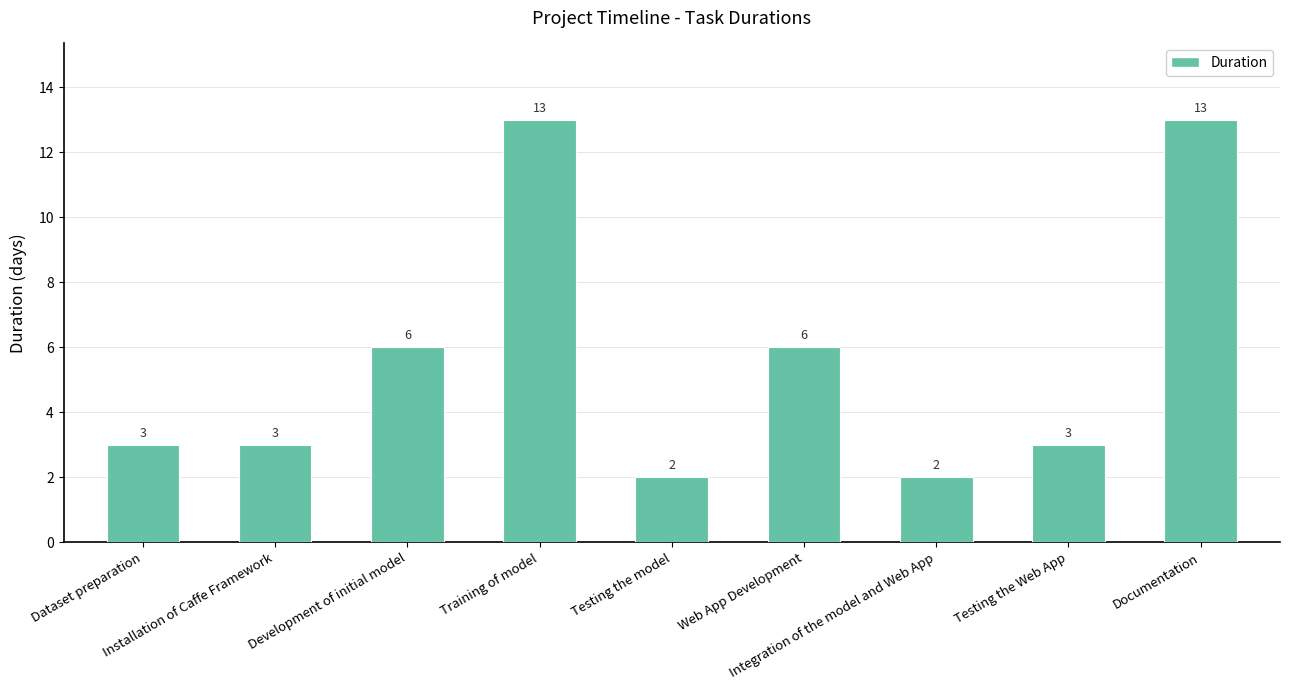

How many distinct data groups are displayed?

1